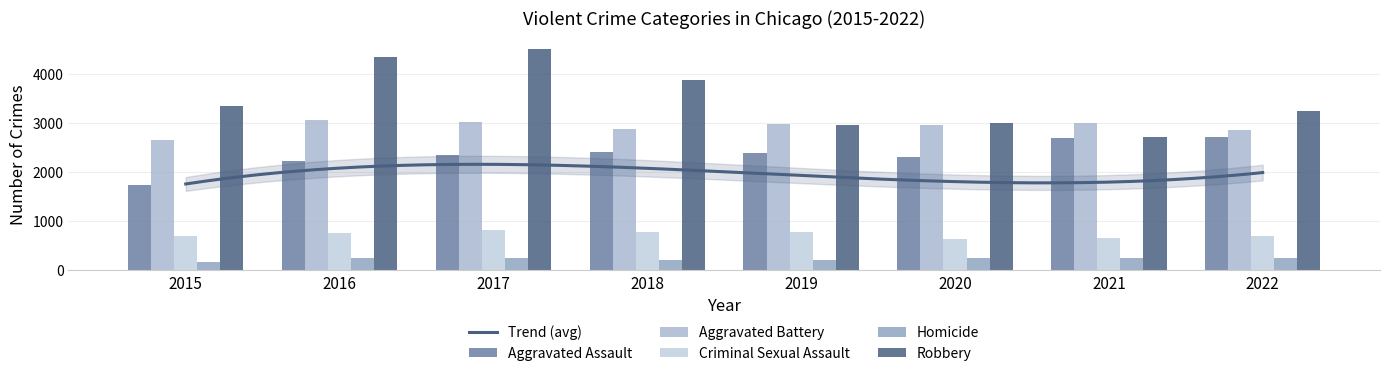

What is the minimum value for Criminal Sexual Assault?

634